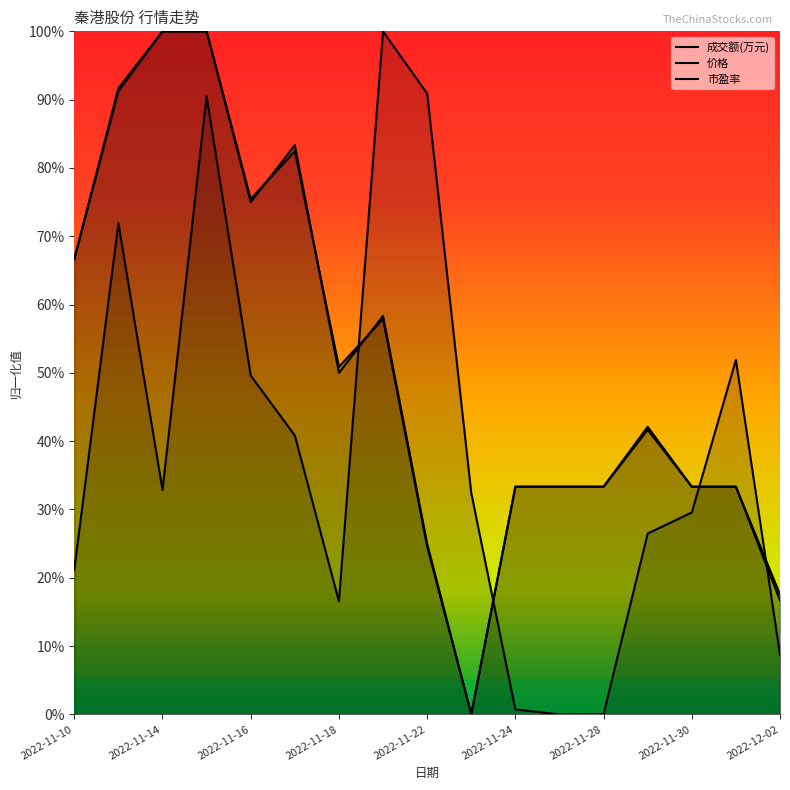

Which series has the largest total across all categories?

市盈率